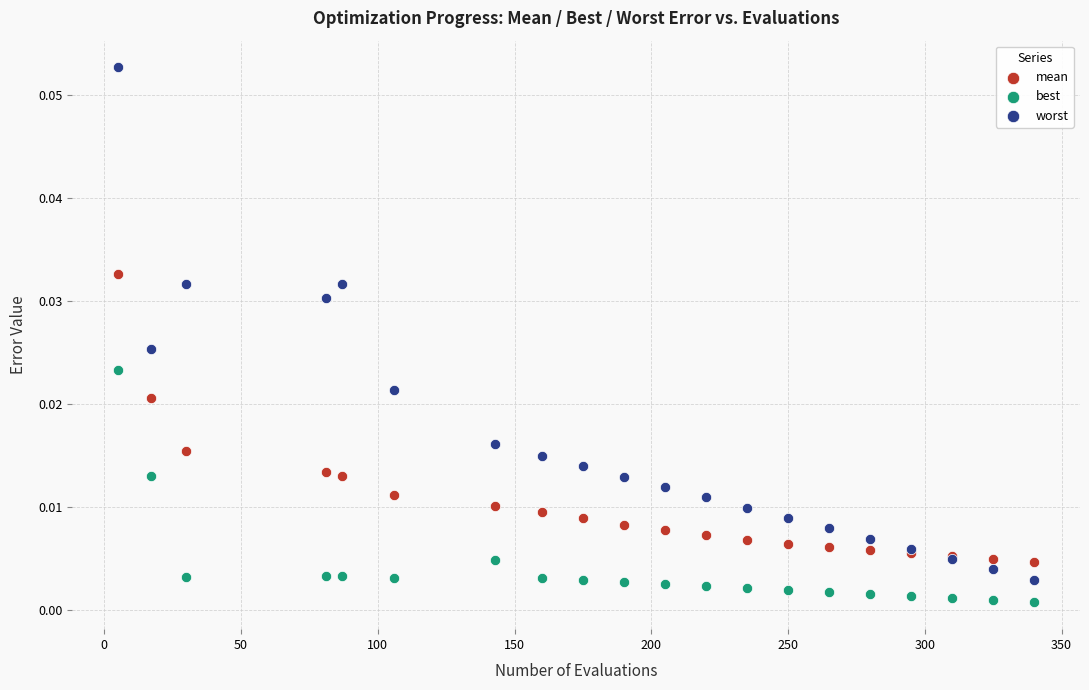

Which series reaches the minimum Y coordinate?

best